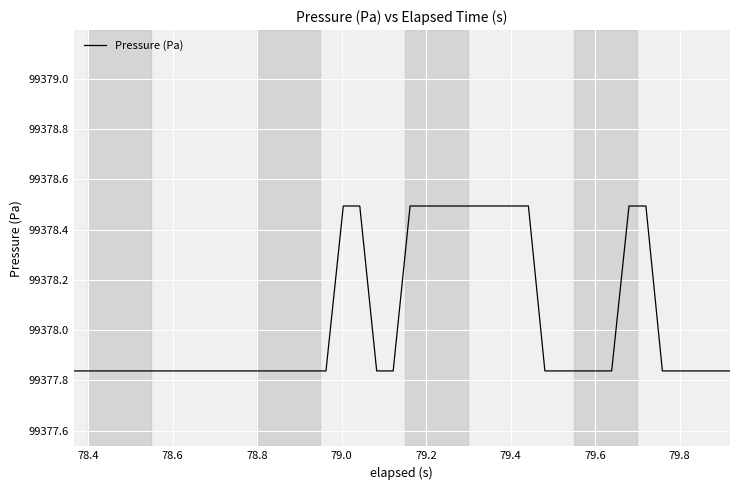

What is the greatest value displayed?

99378.5